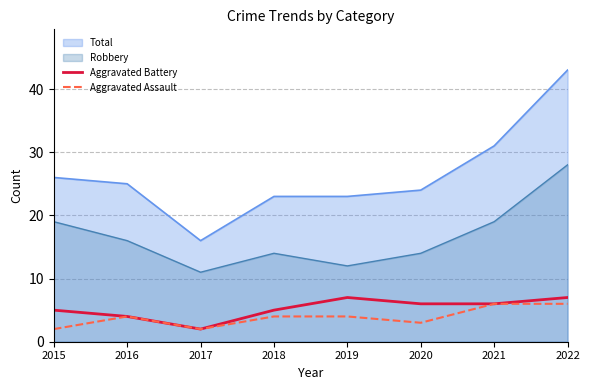

True or false: Total has a value of 24 at 2020.

True